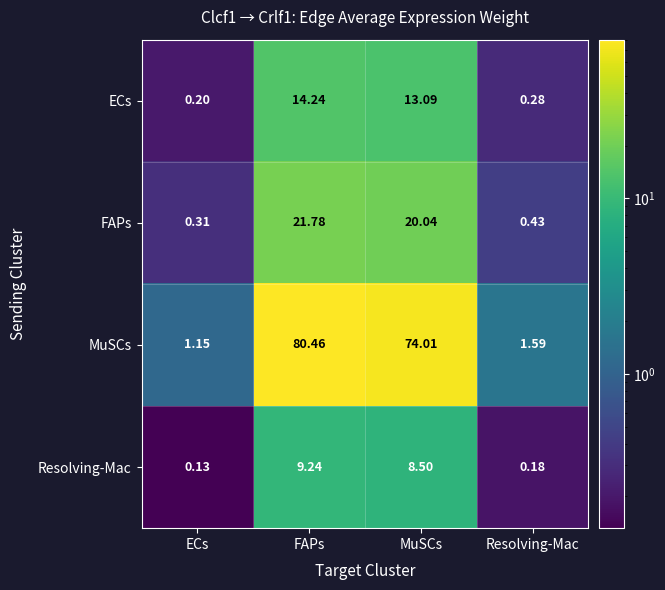

At which label is ECs closest to 7?

MuSCs